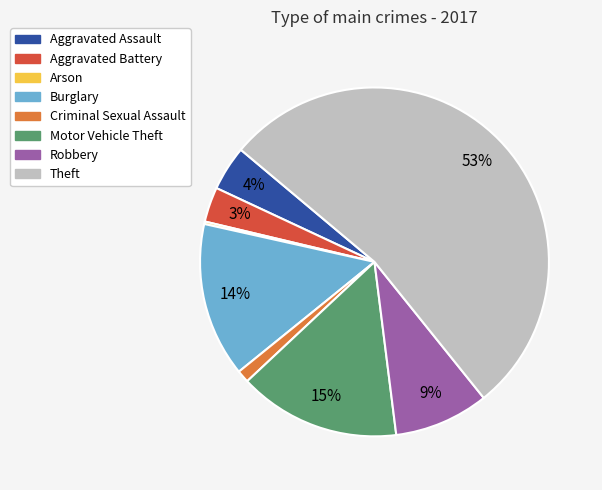

Which slice is the largest?

Theft